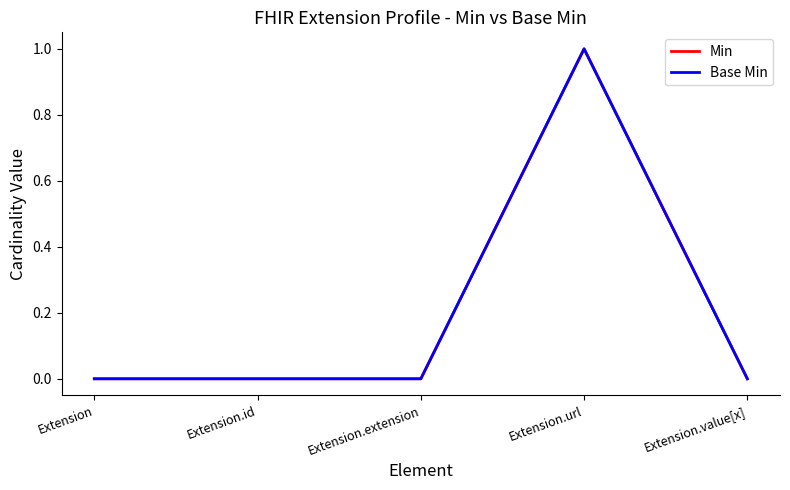

Does the chart have visible grid lines?

No